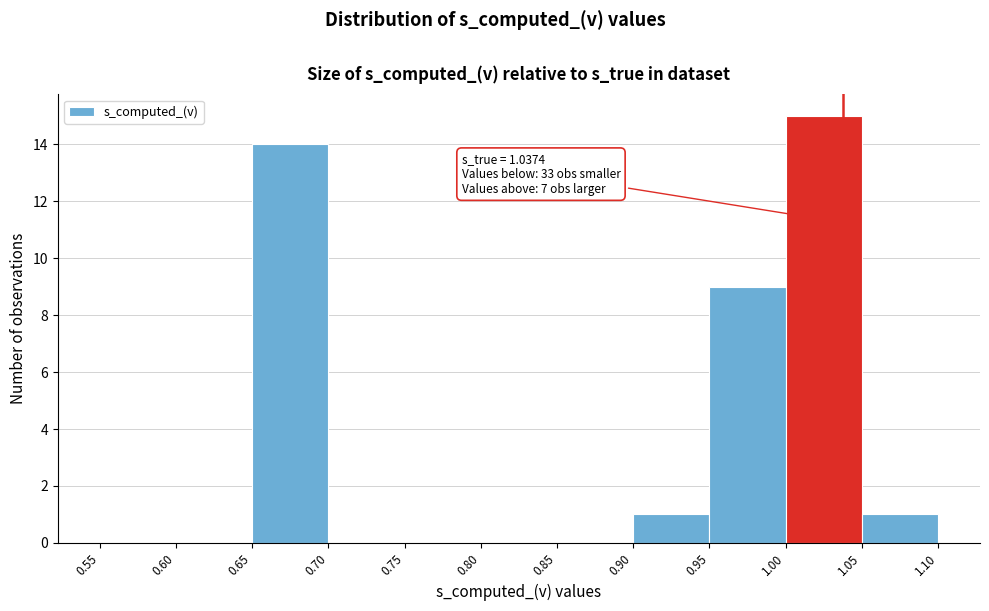

Which range on the x-axis has the tallest bar?

1.00 to 1.05